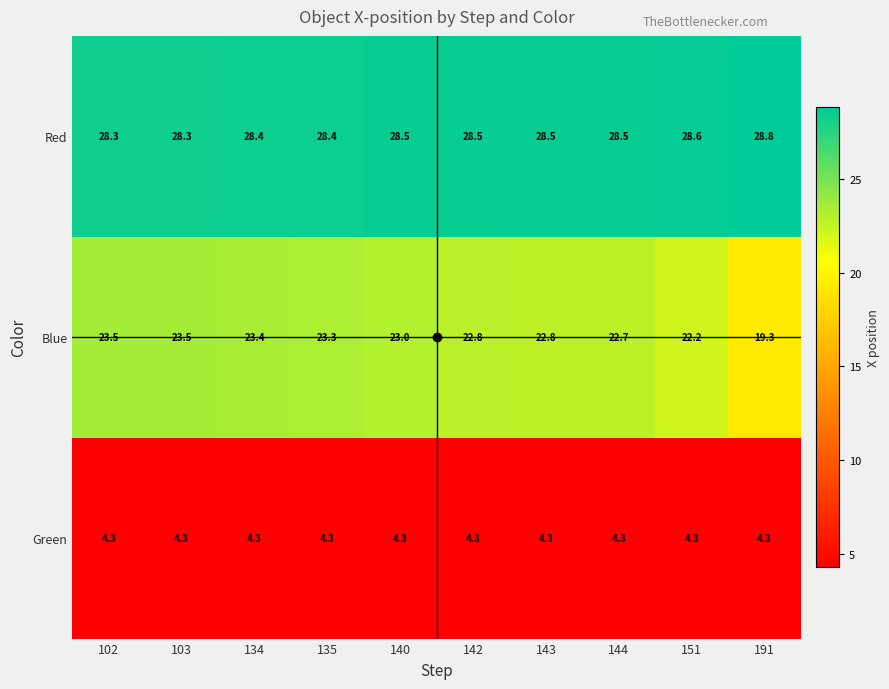

At which label does Blue first exceed 23?

102